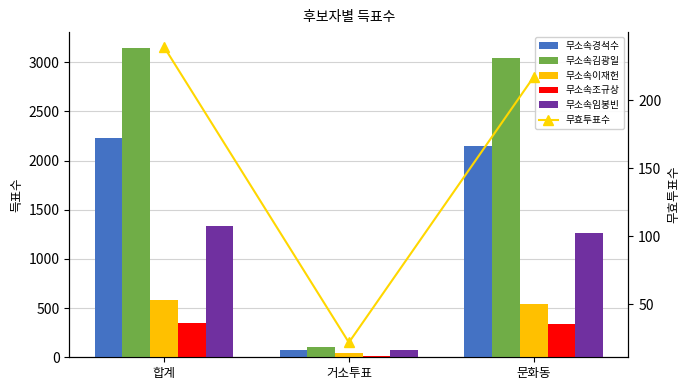

What is the label of the 3rd bar from the left?

문화동